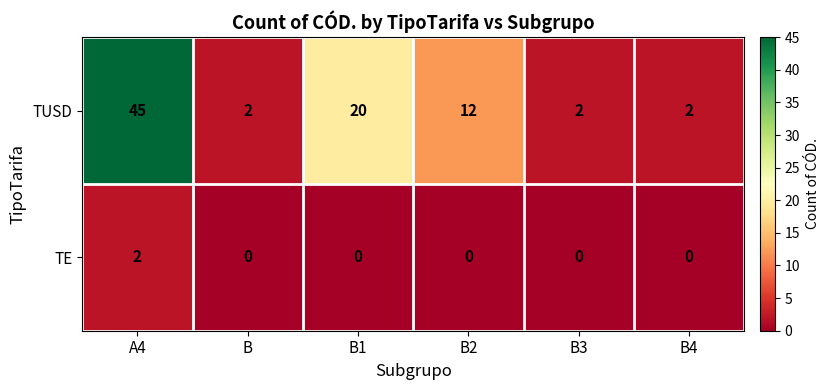

Which series changed the most between B1 and B3?

TUSD